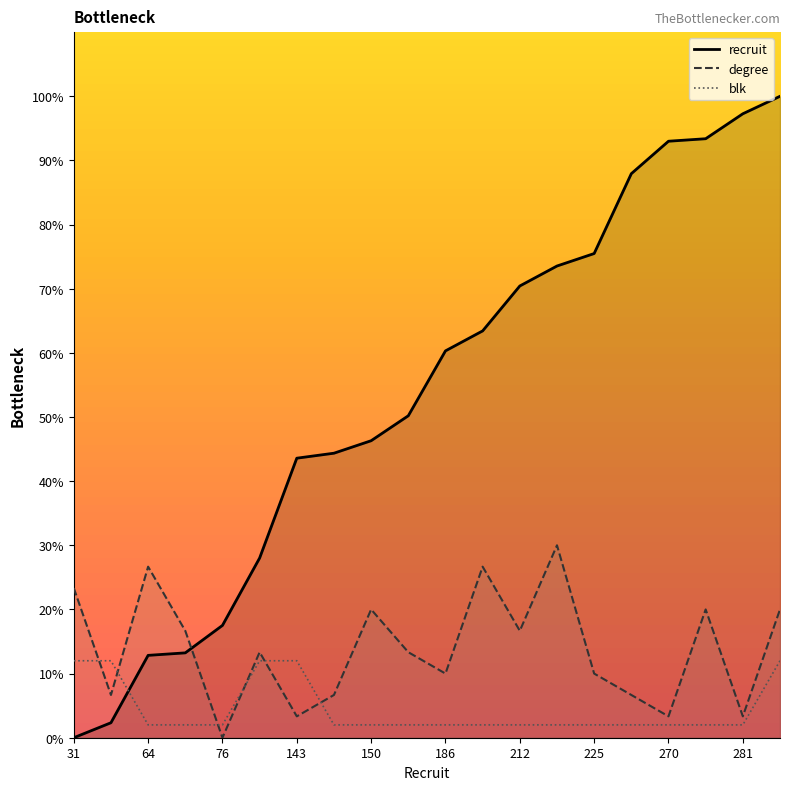

What is the value of the recruit point at the 18th from the left?

93.4